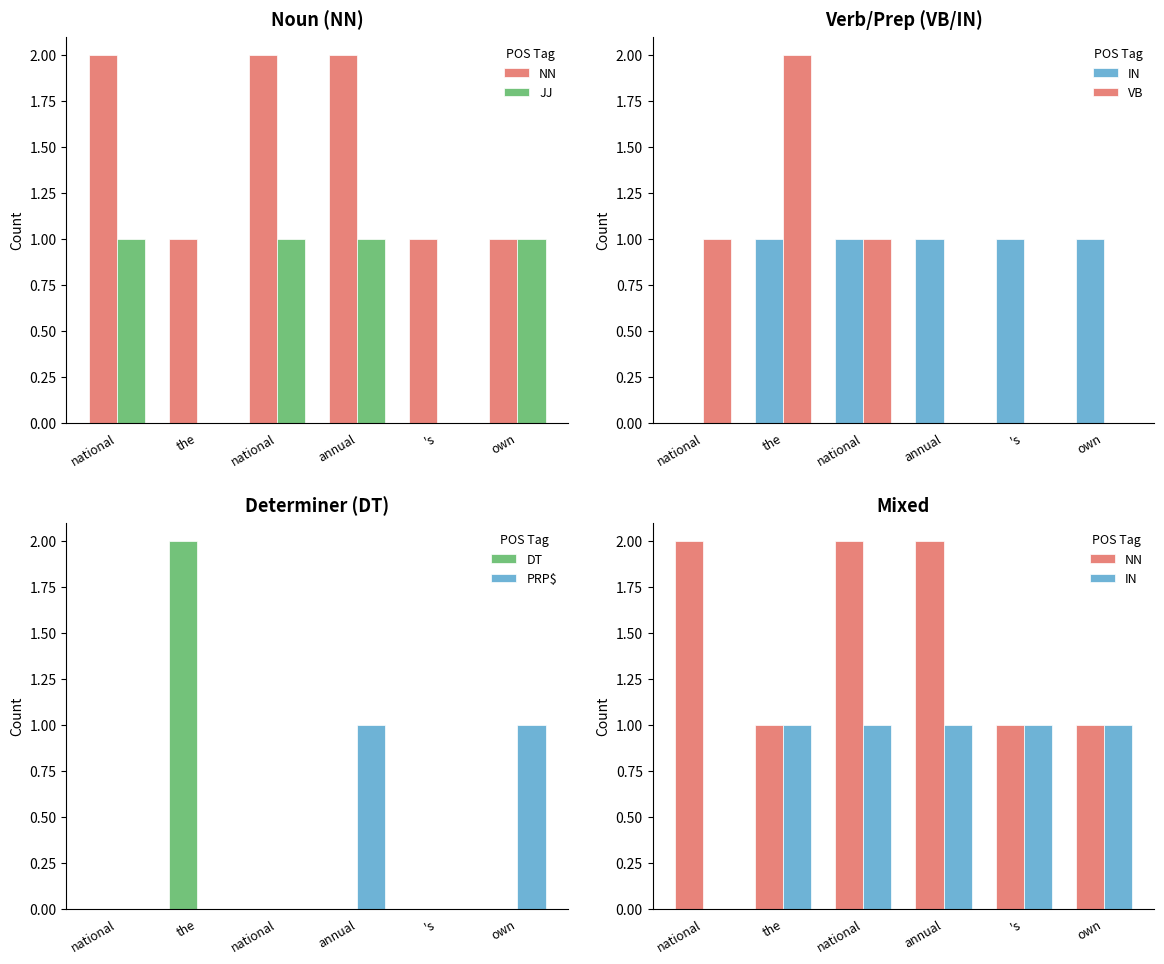

List the series in order of their peak value, highest first.

NN, VB, DT, JJ, IN, PRP$